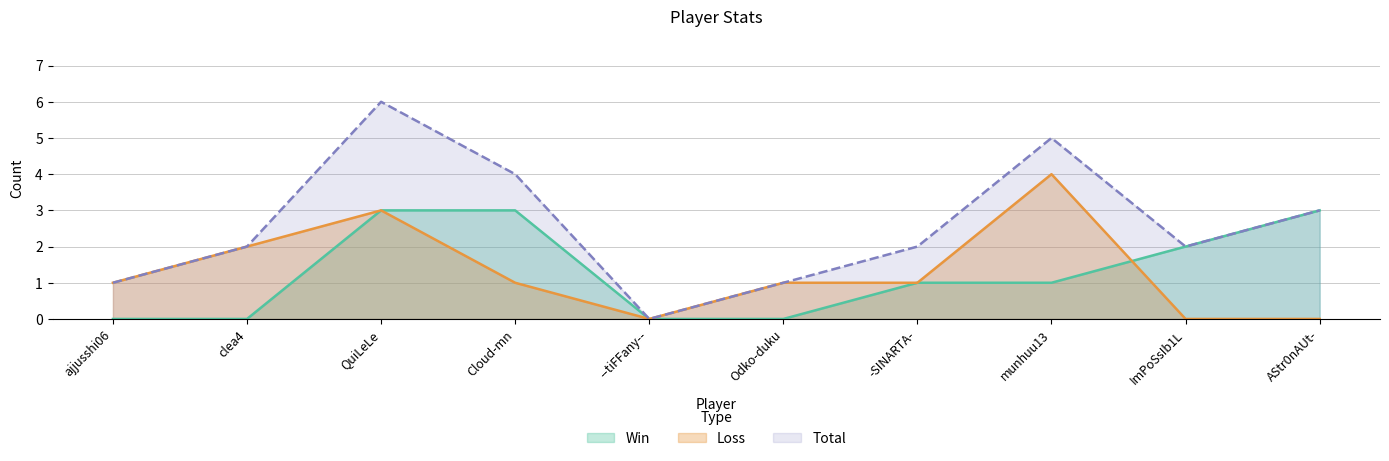

True or false: Total and Loss intersect in this chart.

False